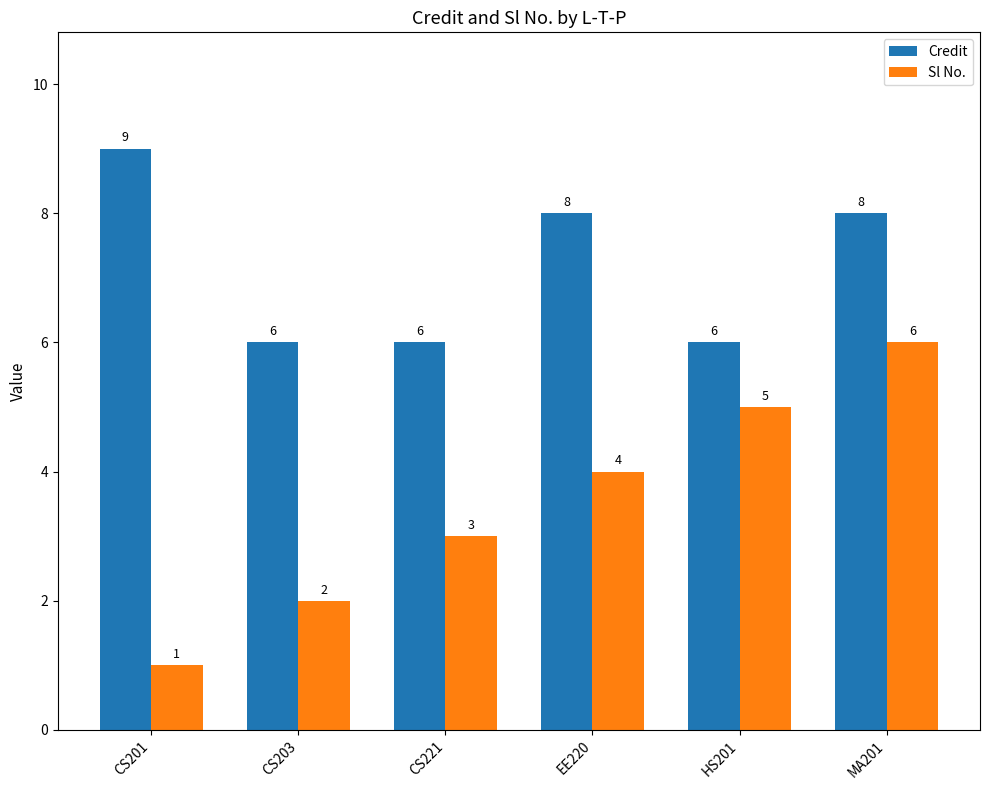

What is the value of the Sl No. bar at the 6th from the left?

6